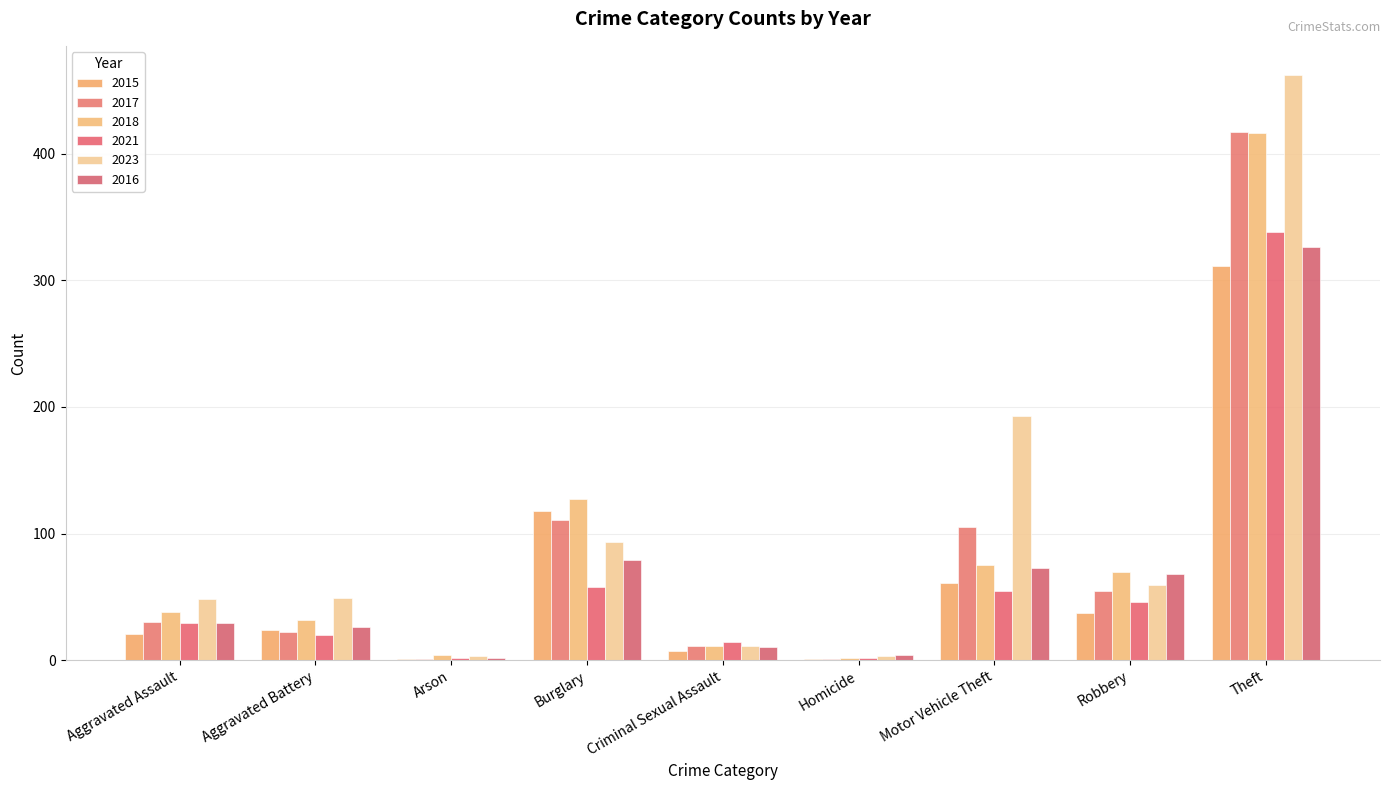

Rank the series at Homicide from highest to lowest value.

2016, 2023, 2018, 2021, 2015, 2017